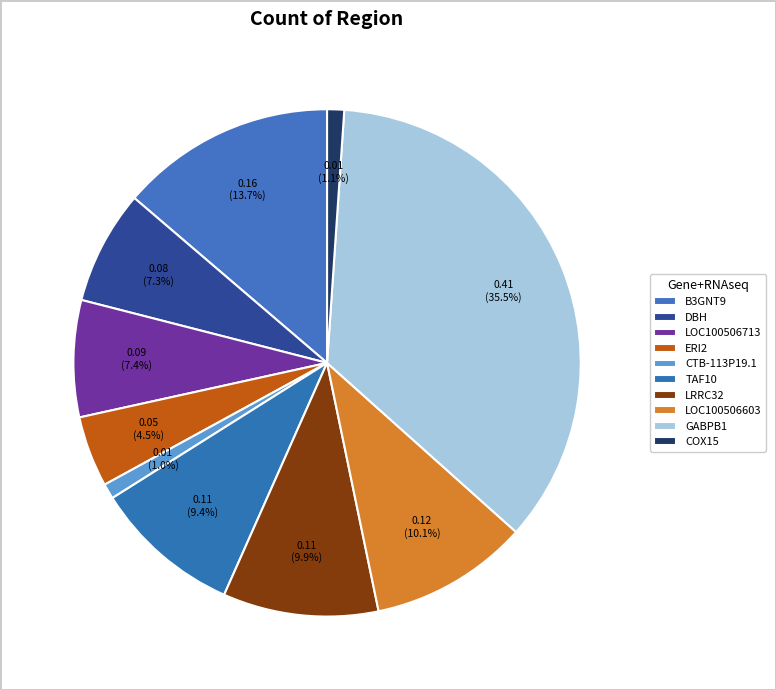

How many slices are in this pie chart?

10